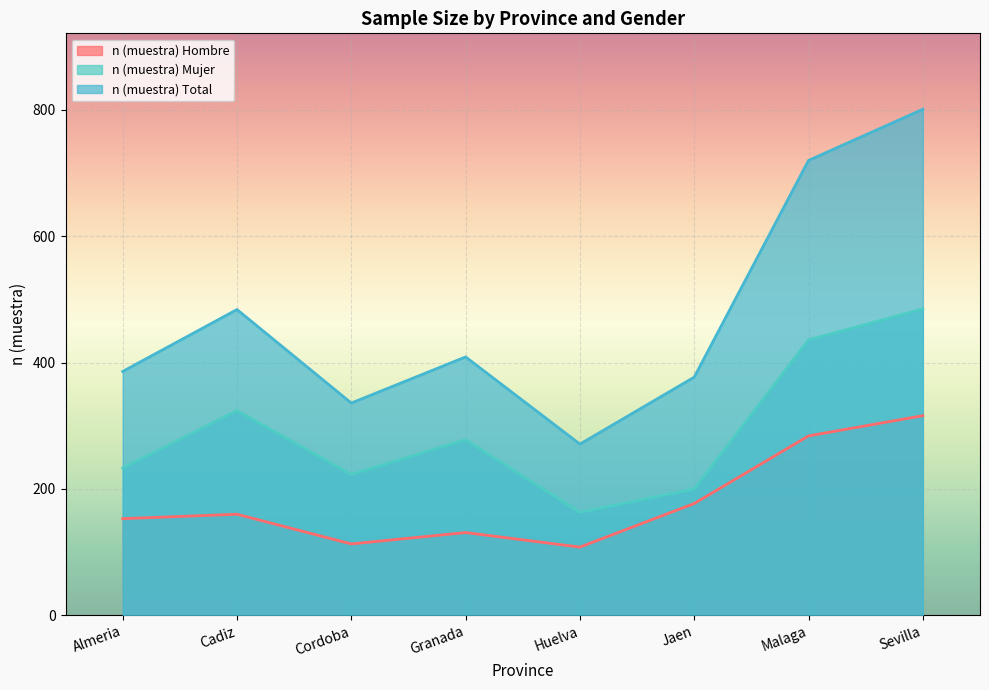

List the labels in order of n (muestra) Total value, largest first.

Sevilla, Malaga, Cadiz, Granada, Almeria, Jaen, Cordoba, Huelva